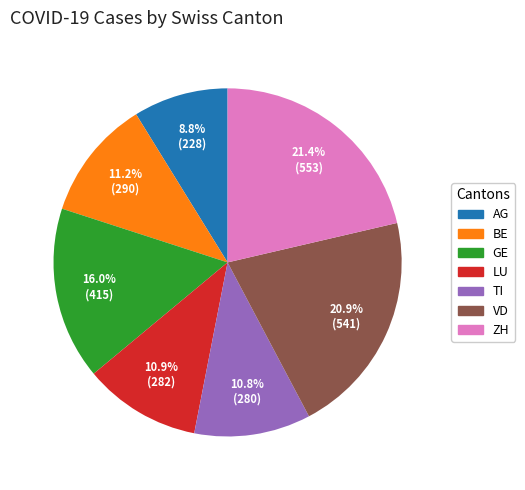

To the nearest percent, what is the difference between the TI and ZH slice percentages?

11%